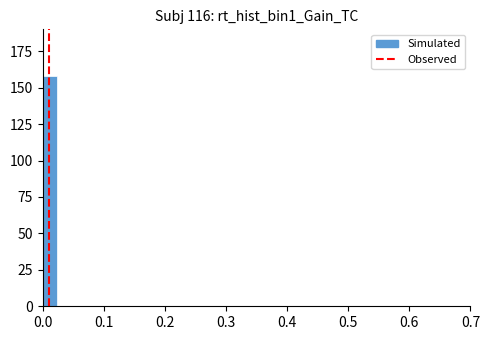

Around what value on the x-axis is the tallest bar? Give the approximate position of its centre, as read against the axis.

0.01